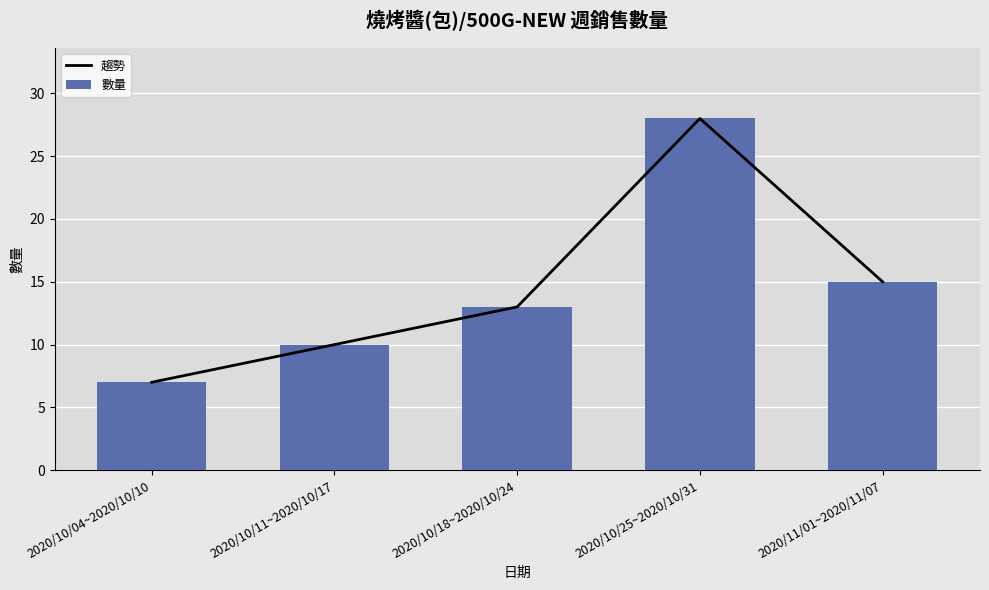

What is the sum of the 趨勢 values at 2020/10/25~2020/10/31 and 2020/10/11~2020/10/17?

38